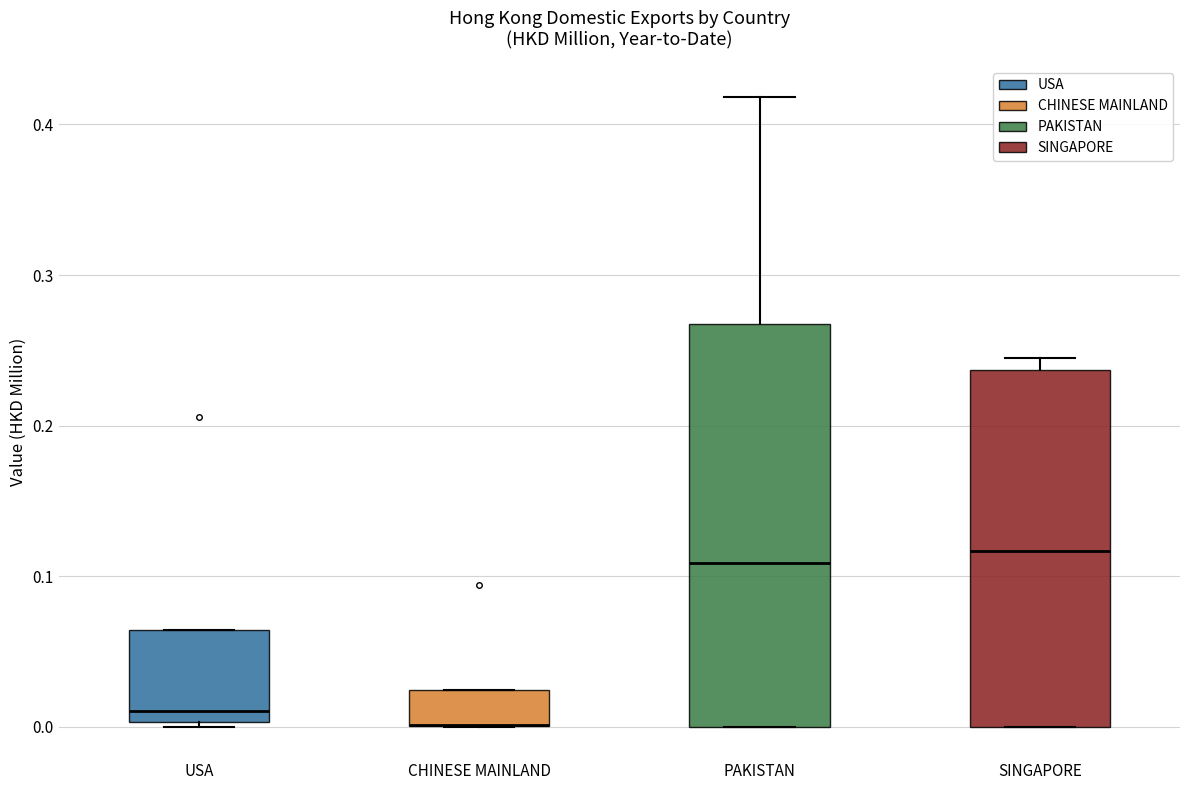

Which box is the tallest, from its lower edge to its upper edge?

PAKISTAN